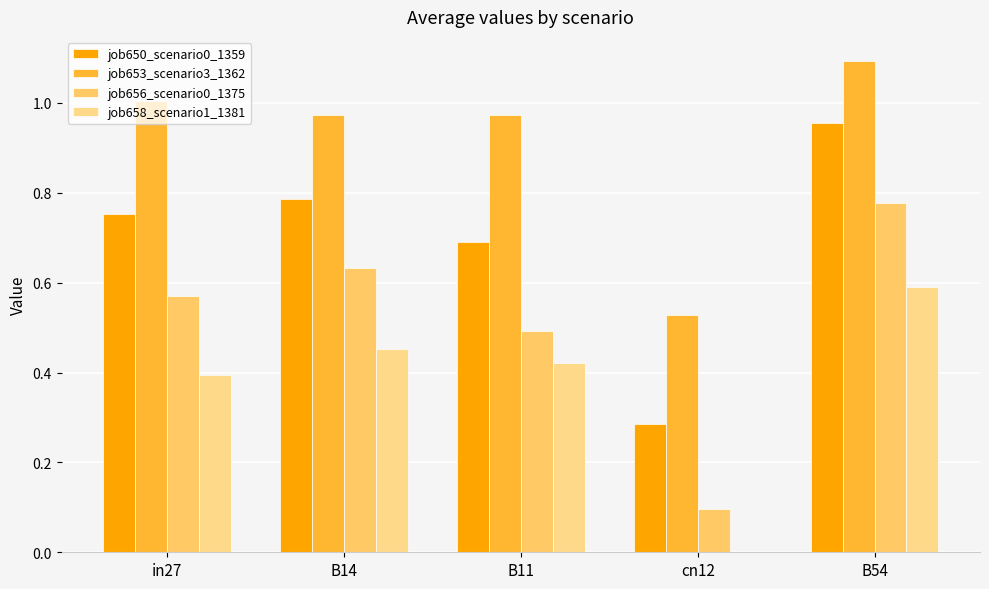

Count the number of categories in the chart.

5